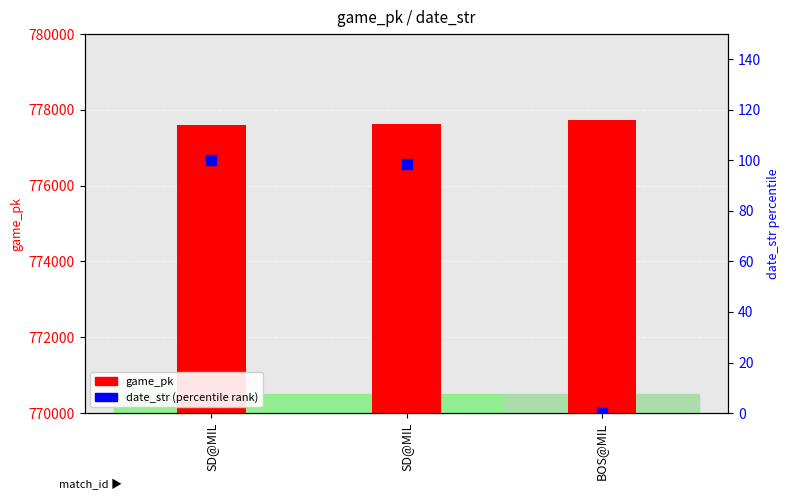

Is the value of game_pk at SD@MIL greater than the value of date_str (percentile rank) at SD@MIL?

Yes